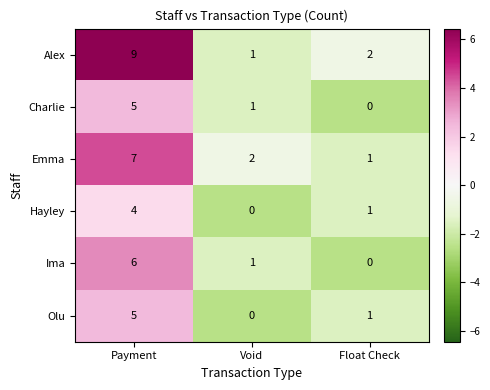

How many data points in Hayley are less than 1?

1